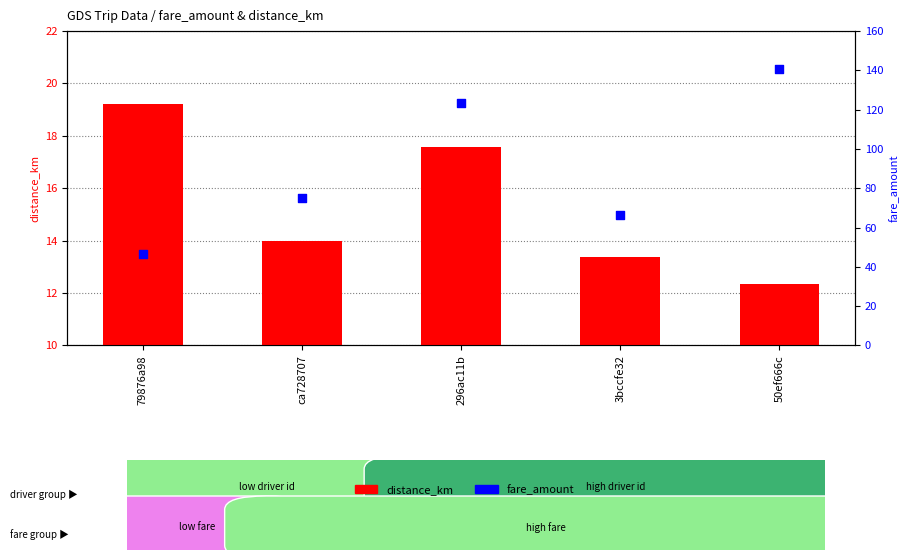

What is the total value across all series at 50ef666c?

152.8